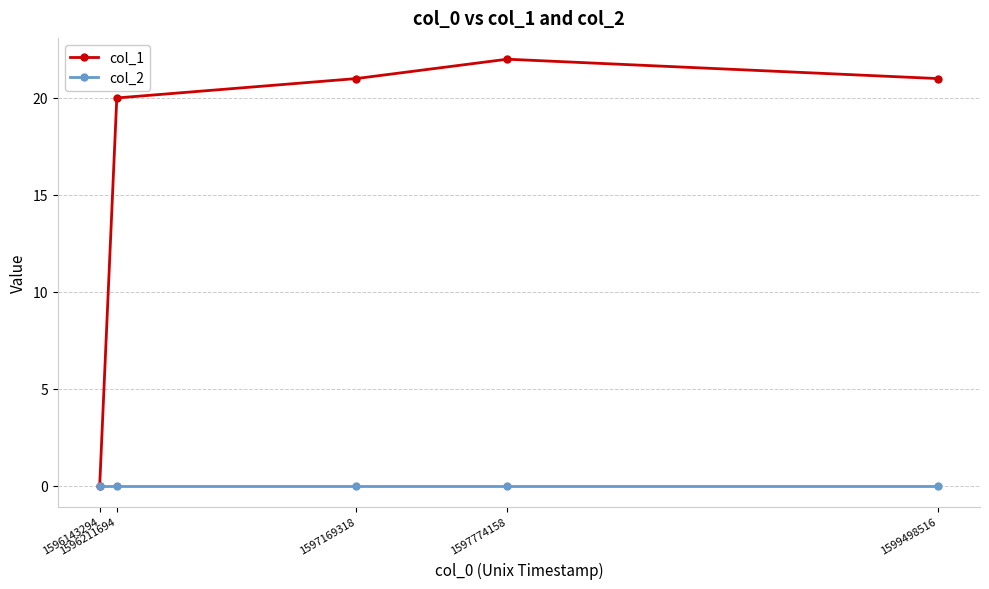

True or false: col_2 has more than 2 points higher than both neighbors.

False